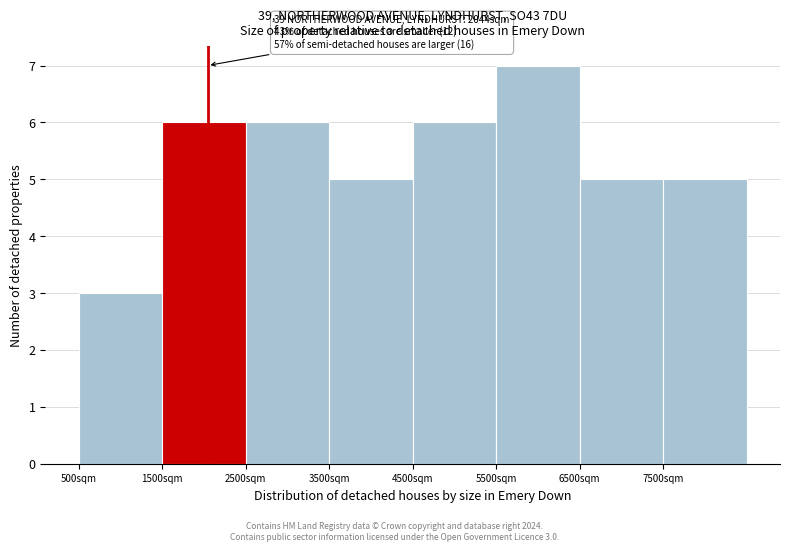

Over which range of the x-axis is the bar tallest?

5500 to 6500